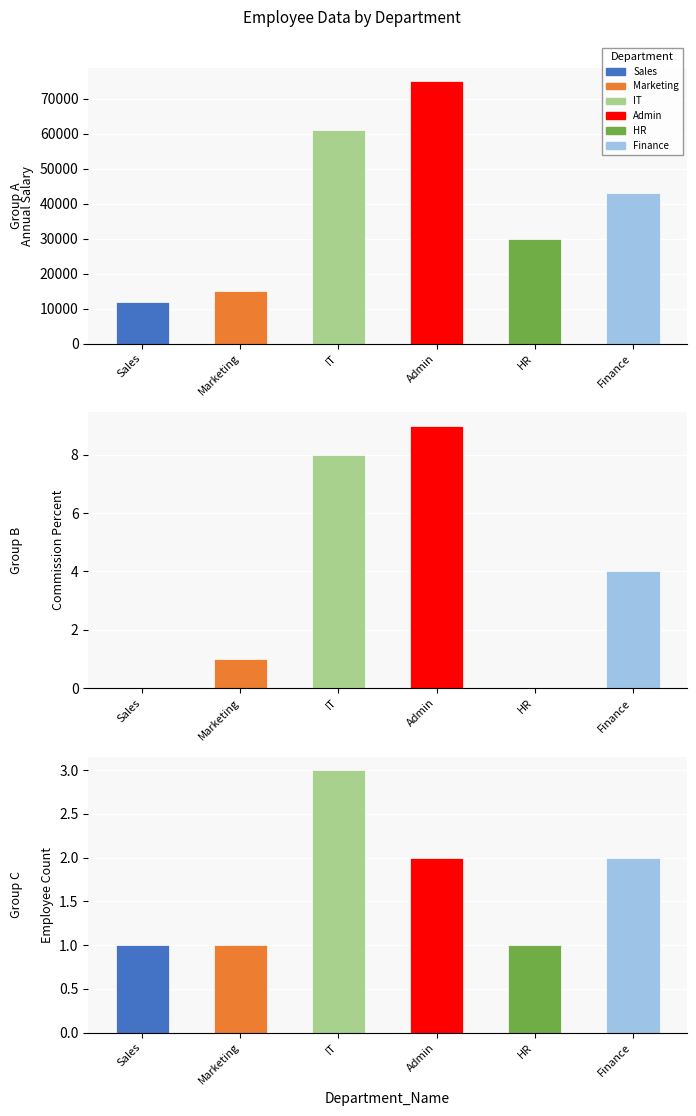

What position from the left is Finance?

6